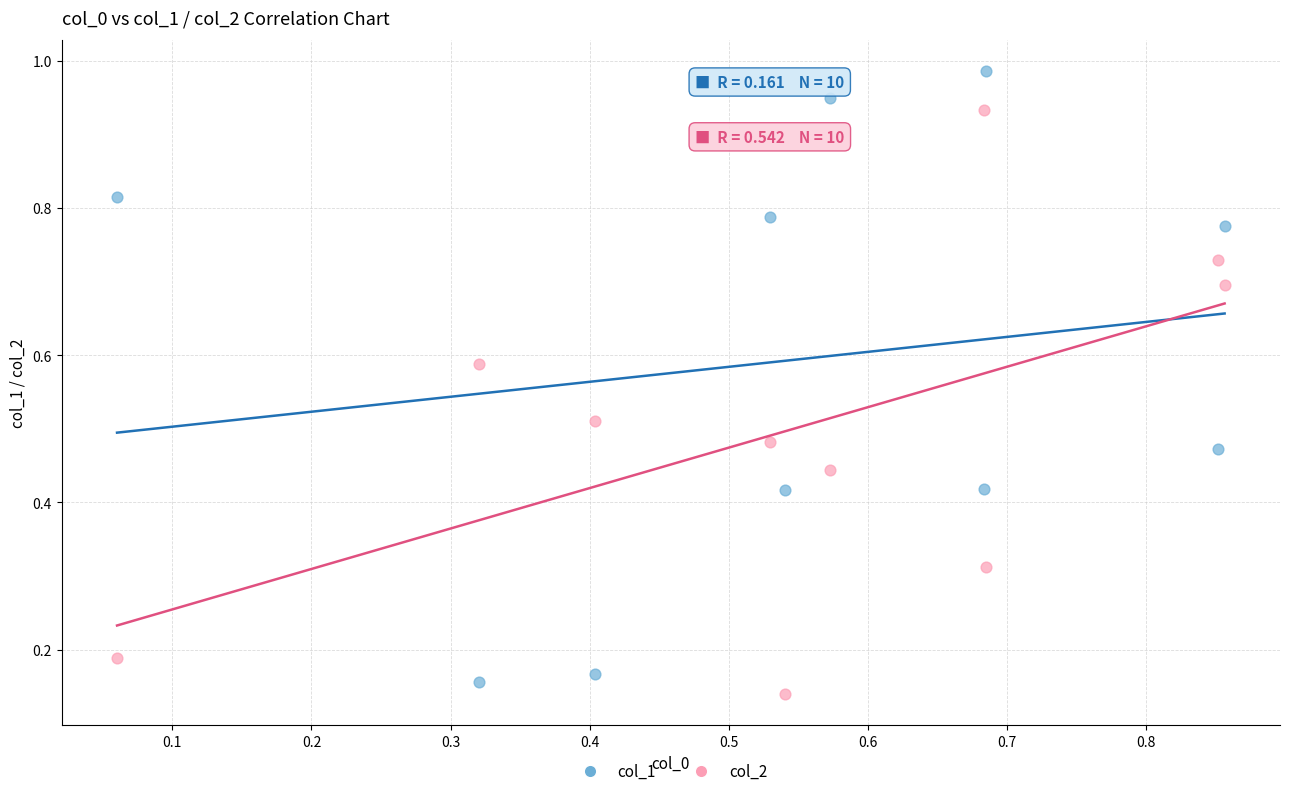

Which series contains the highest Y value?

col_1